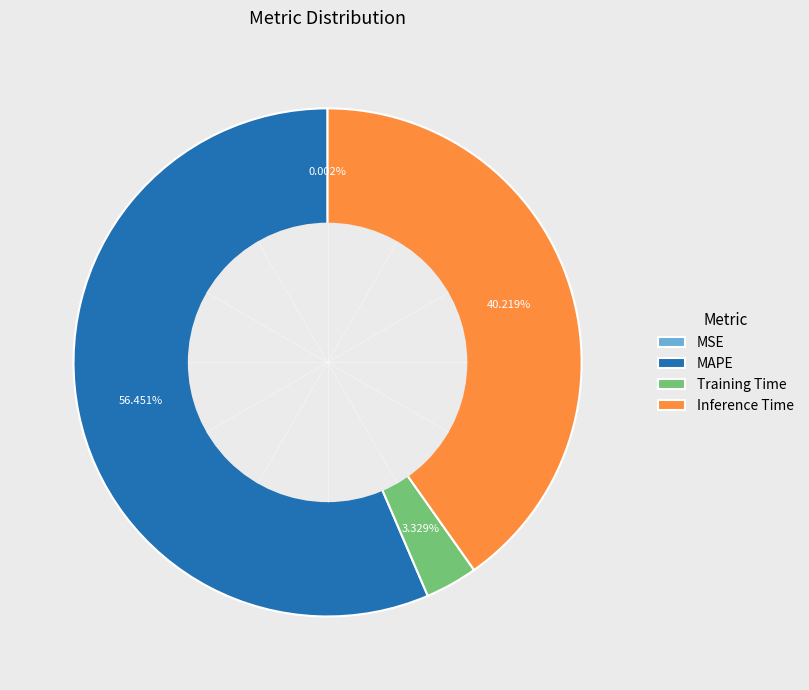

Is there any slice that represents more than half of the pie?

Yes